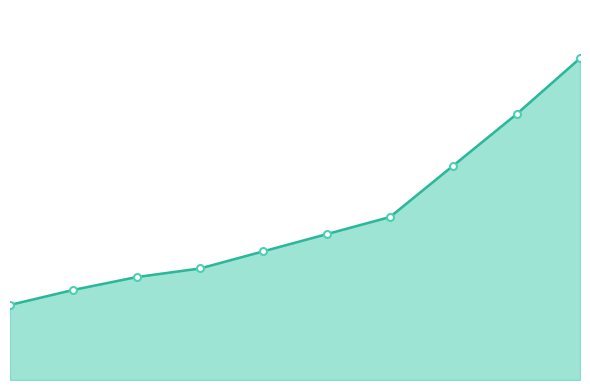

Reading right to left, list all the values displayed in this chart.

9=750	8=620	7=500	6=380	5=340	4=300	3=260	2=240	1=210	0=175